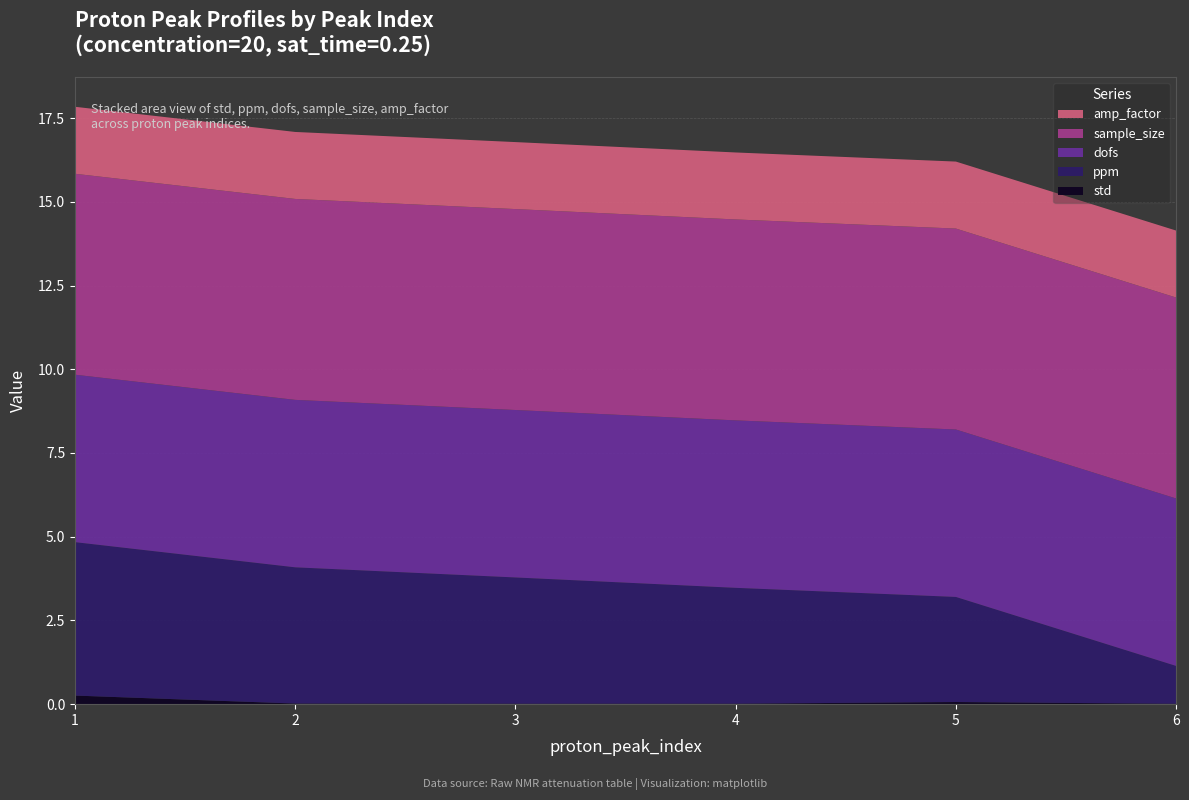

Reading left to right, list all the values displayed in this chart.

std: 0.3	0.0	0.0	0.0	0.1	0.0
ppm: 4.6	4.1	3.8	3.5	3.1	1.1
dofs: 5.0	5.0	5.0	5.0	5.0	5.0
sample_size: 6.0	6.0	6.0	6.0	6.0	6.0
amp_factor: 2.0	2.0	2.0	2.0	2.0	2.0